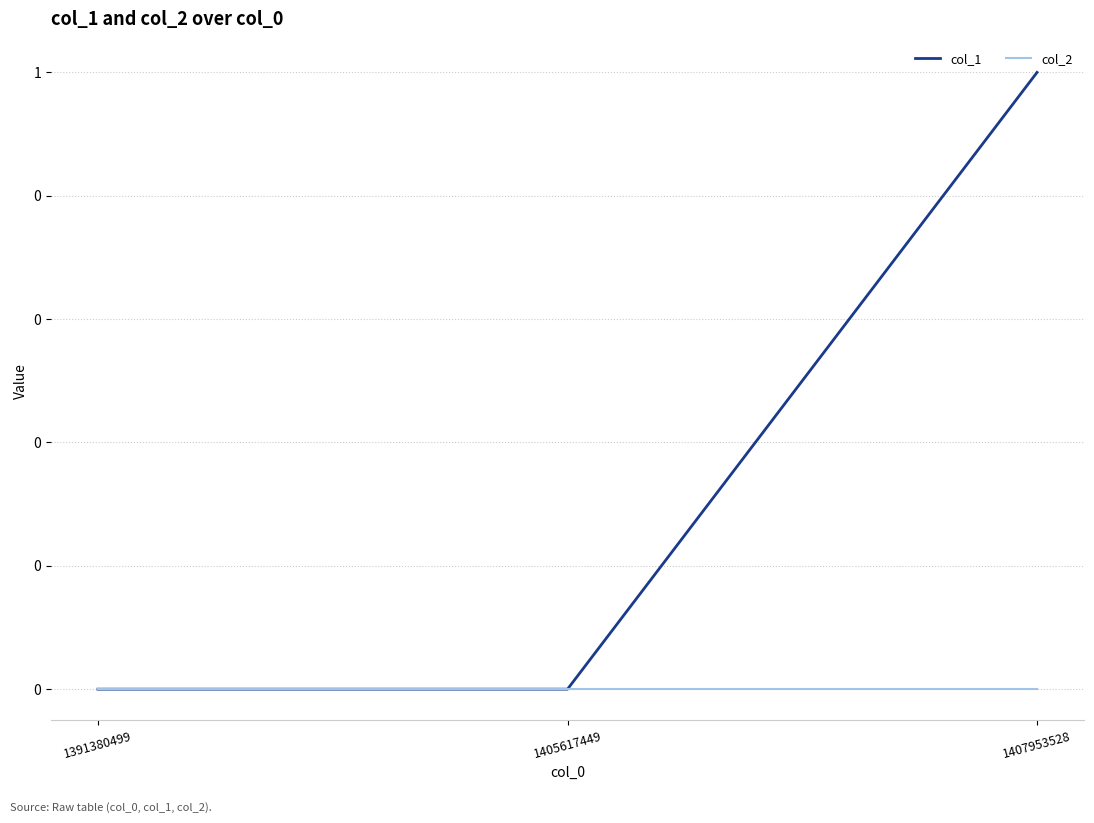

Rank the categories by col_1 value from lowest to highest.

1391380499, 1405617449, 1407953528